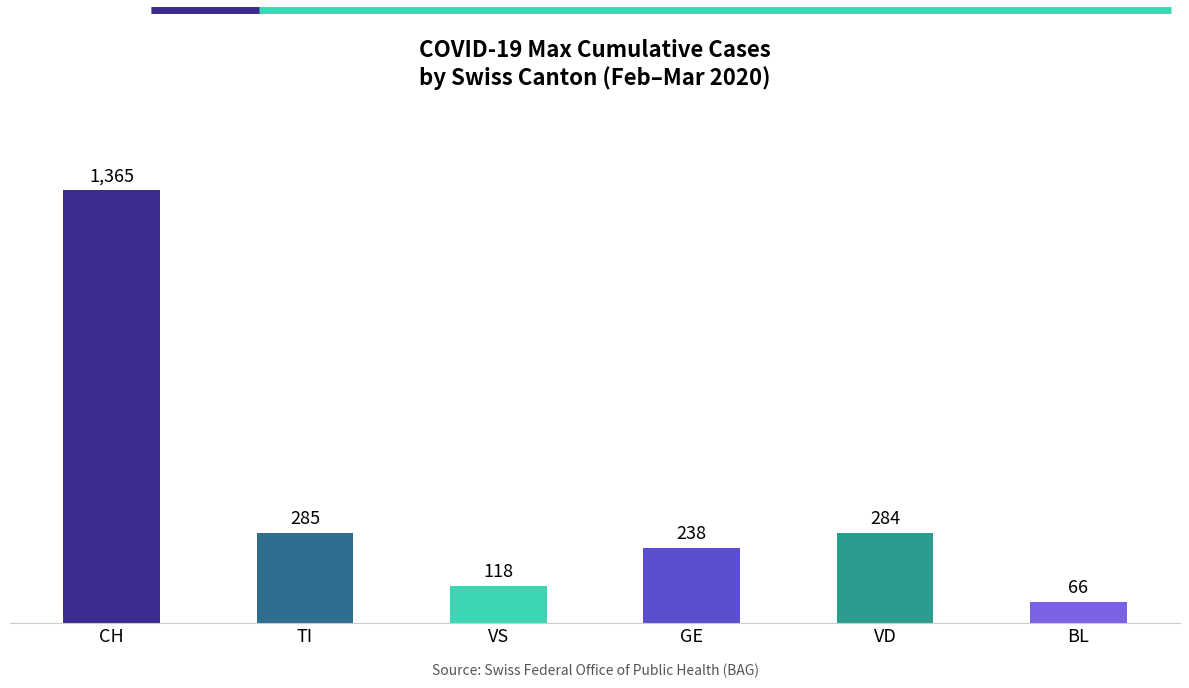

How many bars are there in total?

6